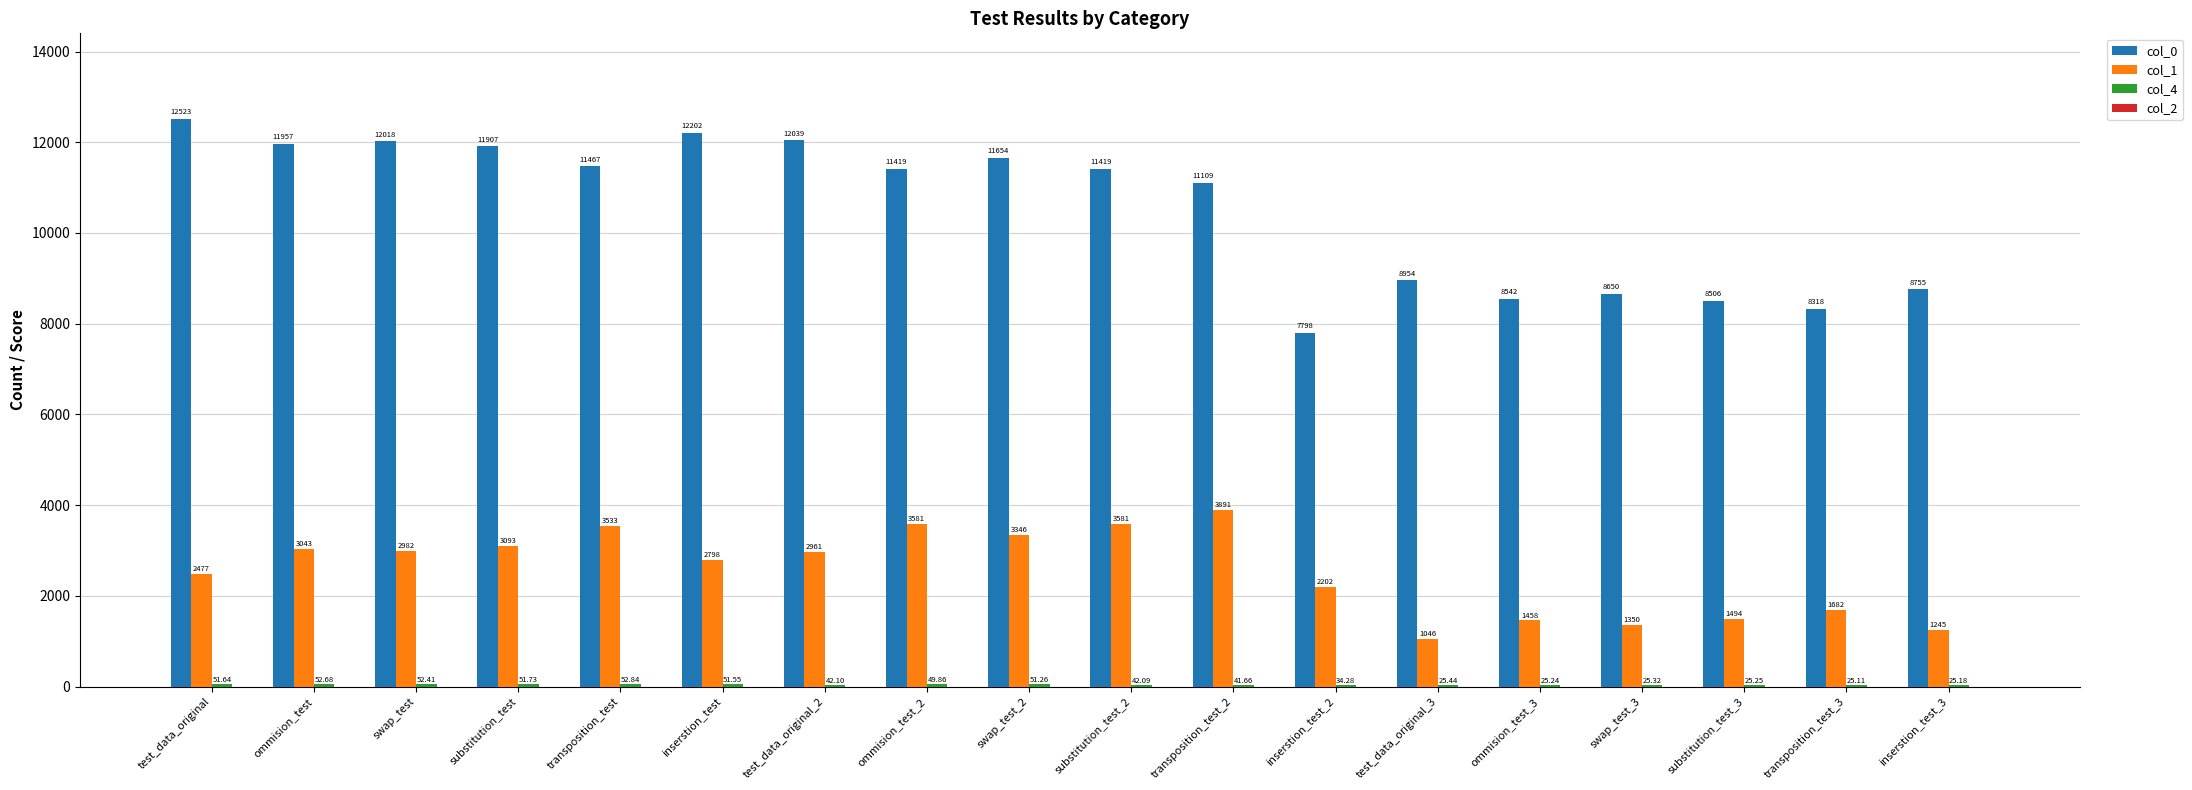

Which series has the widest spread of values?

col_0